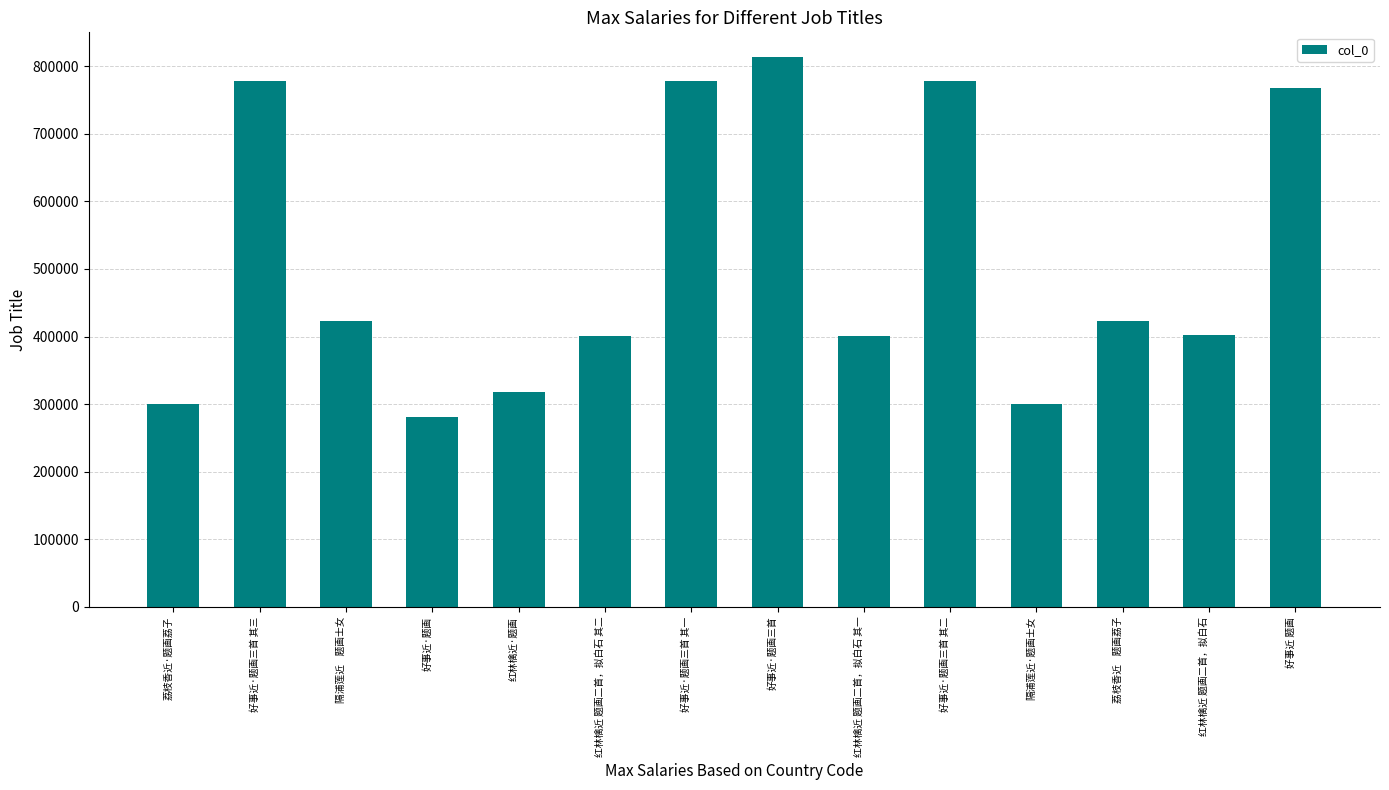

What is the sum of the values at 红林檎近 题画二首，拟白石 and 好事近 题画?

1169937